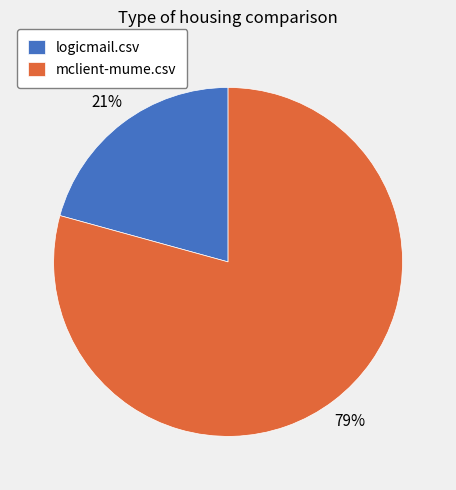

Do logicmail.csv and mclient-mume.csv together represent more than half of the pie?

Yes